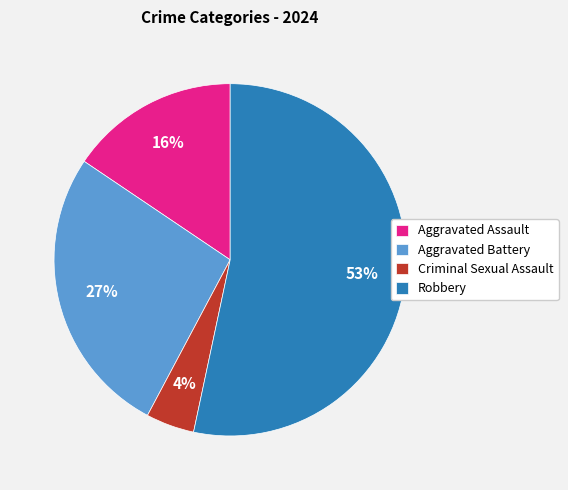

True or false: Aggravated Battery accounts for 27% of the total.

True